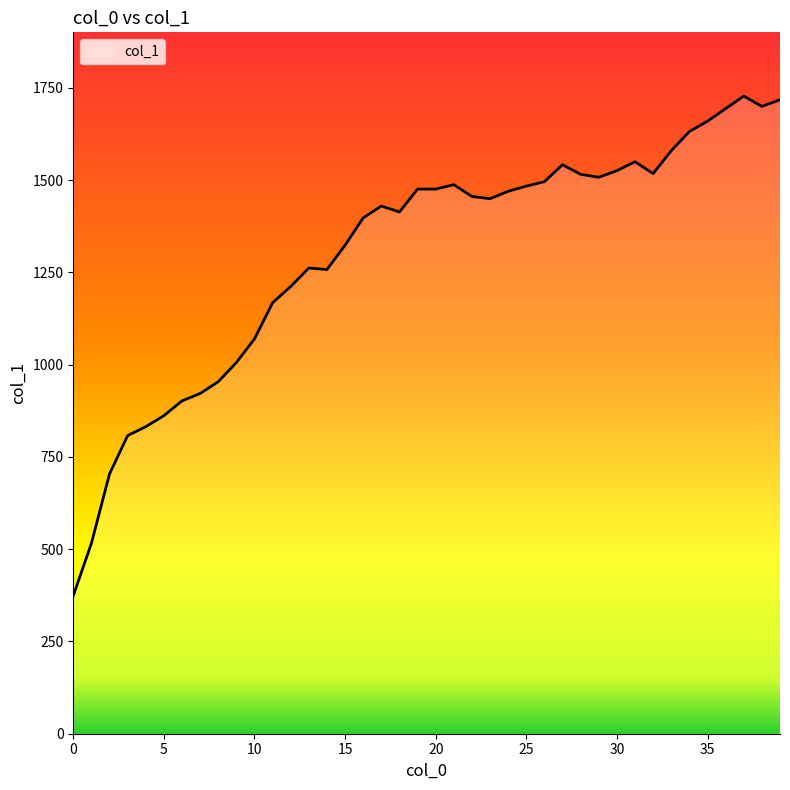

What is the difference between the maximum and second lowest values?

1212